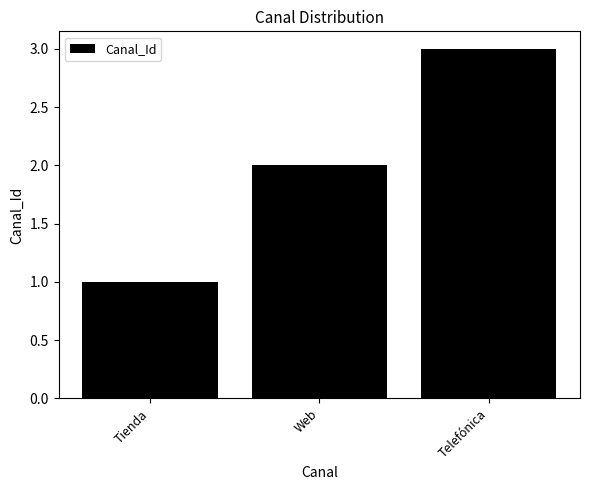

True or false: the data shows 0 at Tienda.

False